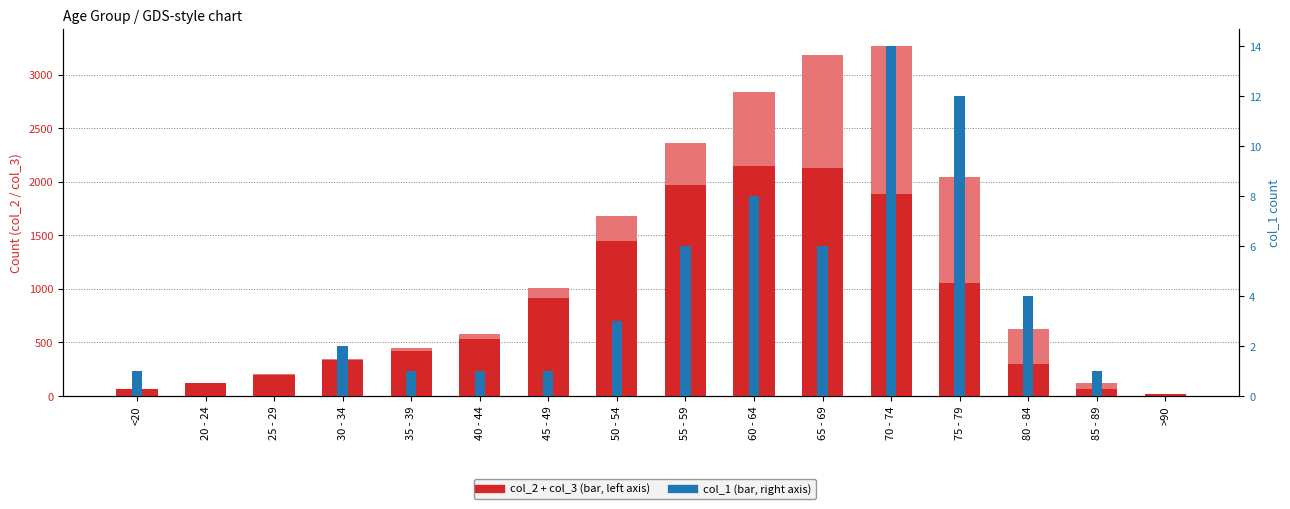

Reading left to right, what are all the values shown in this chart?

col_2 (main count): 62	121	196	333	420	530	915	1450	1965	2151	2130	1882	1053	296	62	15
col_3 (secondary count): 7	2	13	14	26	53	97	227	392	689	1057	1381	993	333	64	9
col_1 (small count): 1	0	0	2	1	1	1	3	6	8	6	14	12	4	1	0